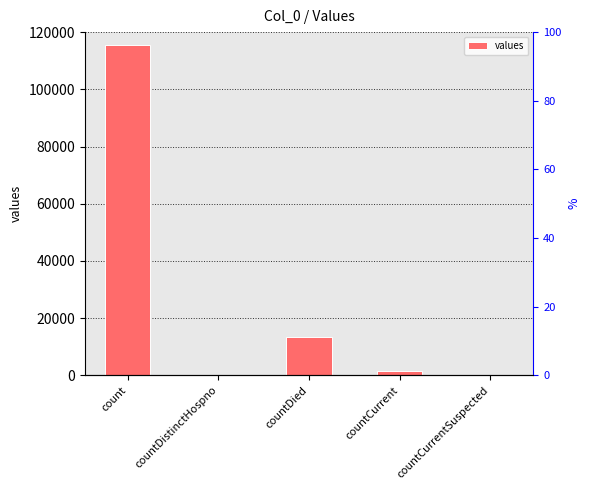

List the labels in order of value, smallest first.

countDistinctHospno, countCurrentSuspected, countCurrent, countDied, count